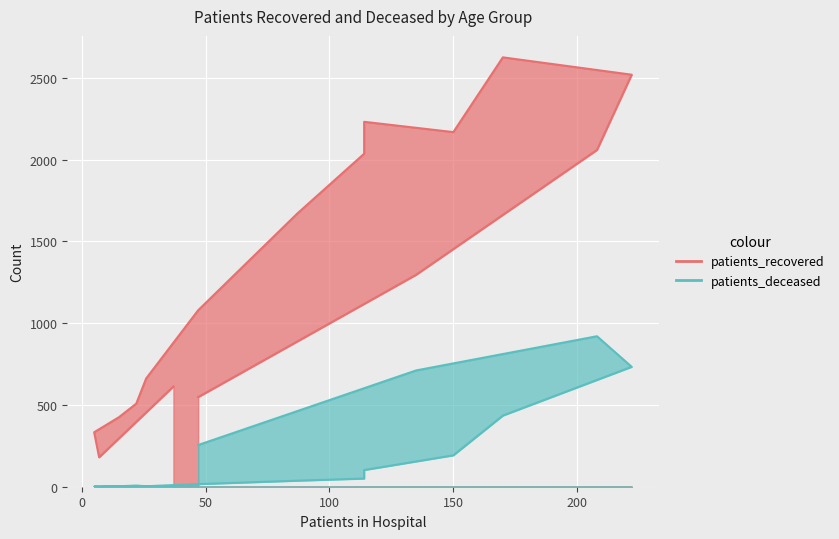

How many lines are shown in the chart?

2